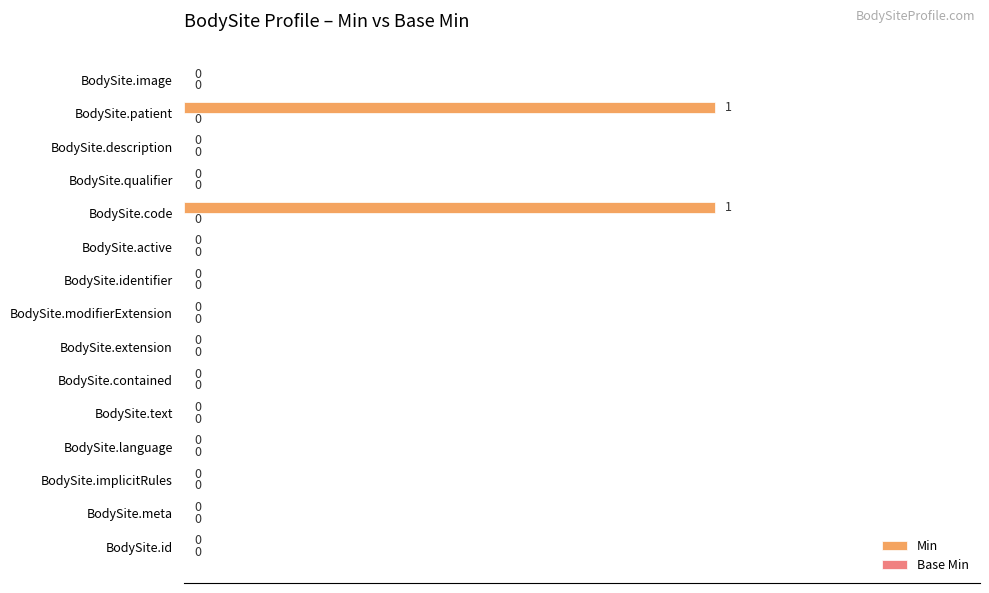

Is it true that the value at BodySite.active is 0?

True